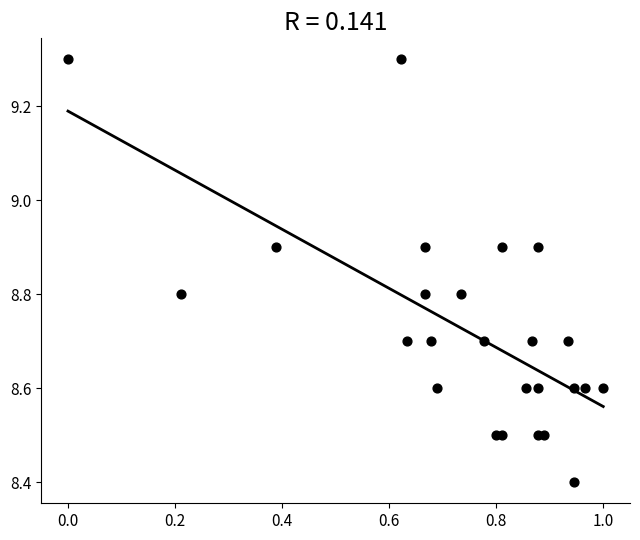

What is the range of X values (max minus min)?

1.0